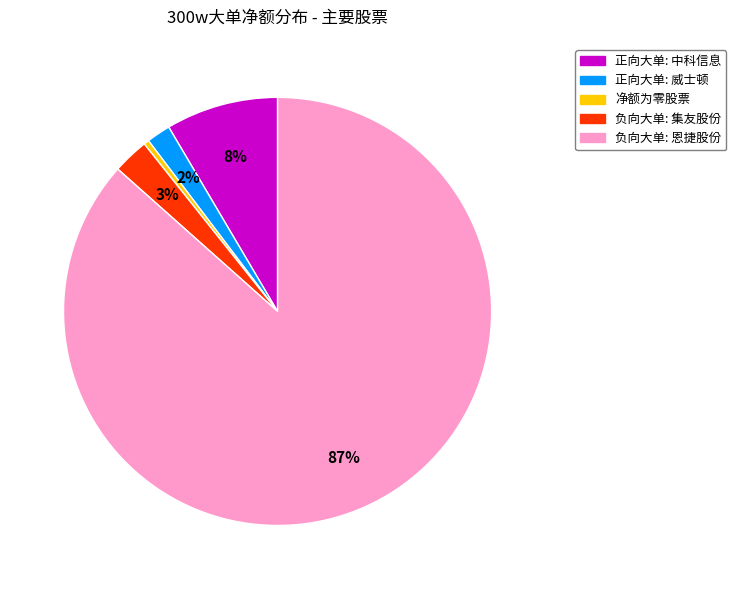

To the nearest percent, what is the average slice percentage?

20%